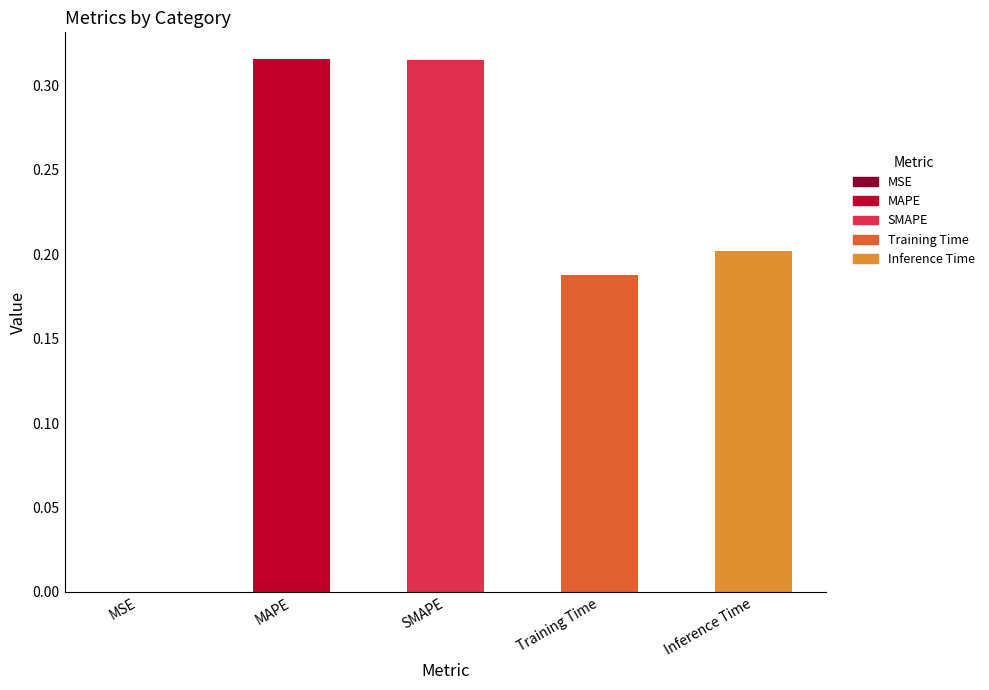

True or false: the data shows 0.0 at MSE.

True